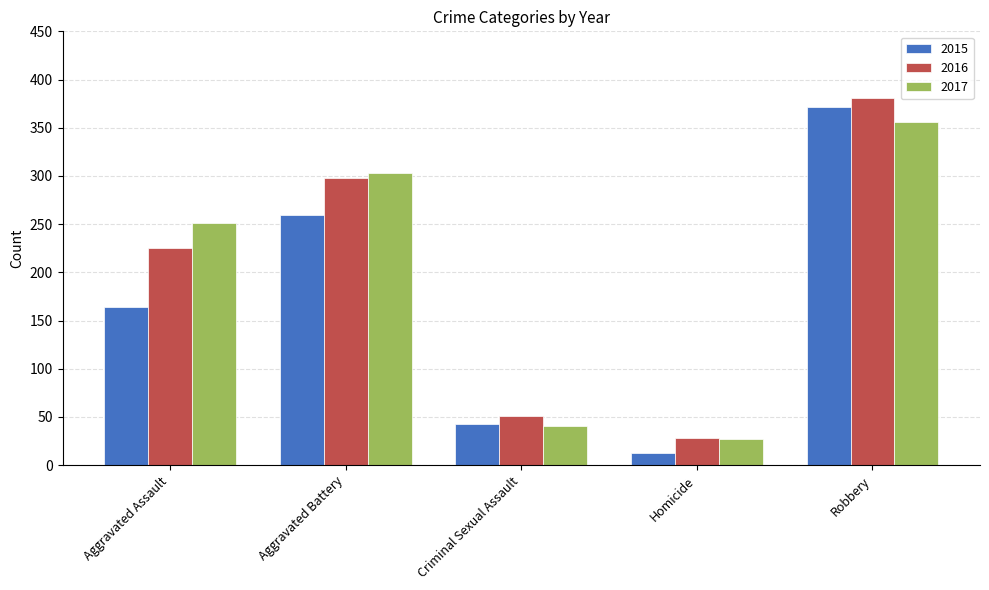

Which series has the widest spread of values?

2015